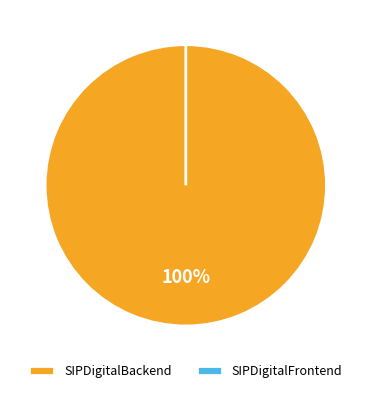

Which category has the biggest portion of the pie?

SIPDigitalBackend